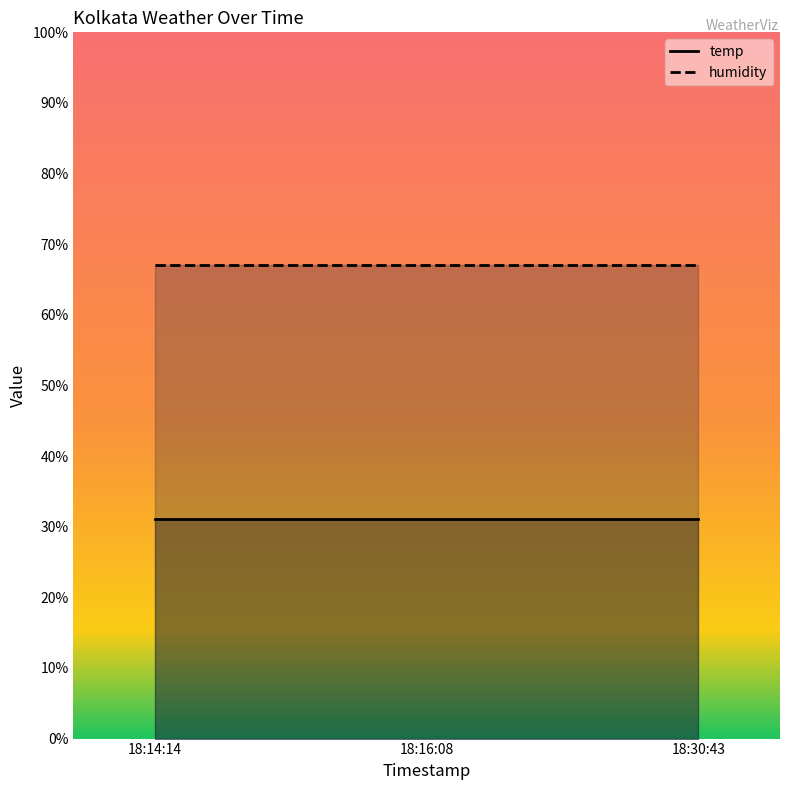

Which series changed the most between 2025-06-21 18:14:14 and 2025-06-21 18:16:08?

temp